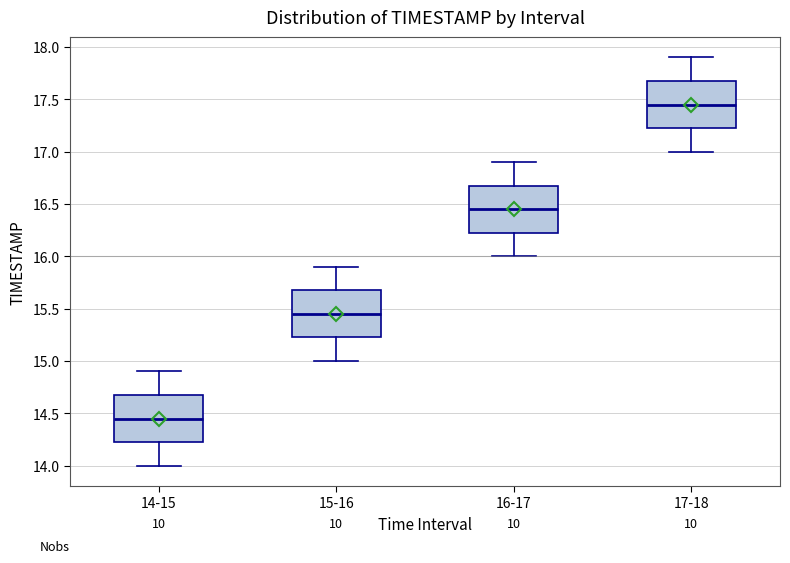

Reading left to right, read every box against the y-axis: the position of its median line, the range the box covers, and the ends of its whiskers. The values are not printed on the chart, so give them approximately, as read against the axis.

14-15: median 14.45, box 14.25 to 14.70, whiskers 14.00 to 14.90
15-16: median 15.45, box 15.25 to 15.70, whiskers 15.00 to 15.90
16-17: median 16.45, box 16.25 to 16.70, whiskers 16.00 to 16.90
17-18: median 17.45, box 17.25 to 17.70, whiskers 17.00 to 17.90